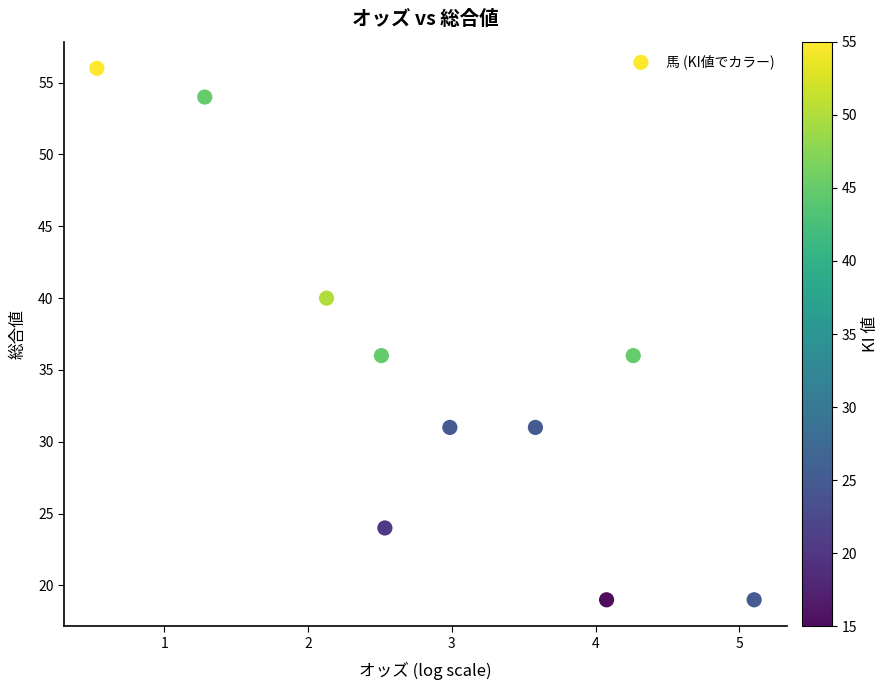

What is the range of Y values (max minus min)?

37